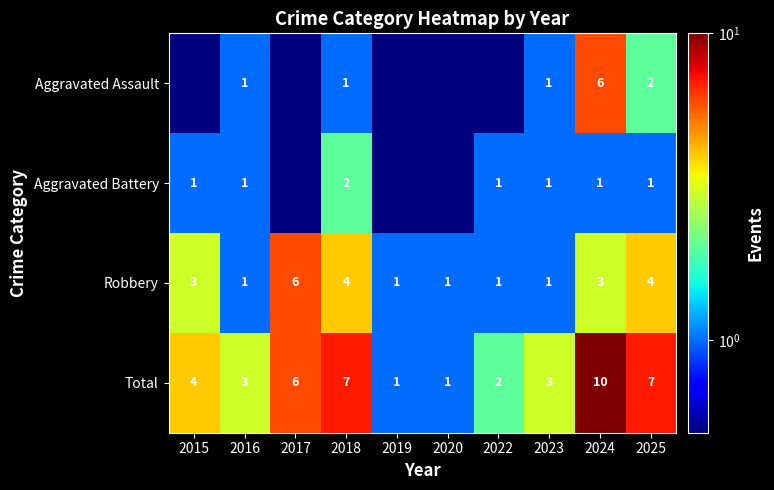

What is the difference between the maximum and minimum values in the Total series?

9.0